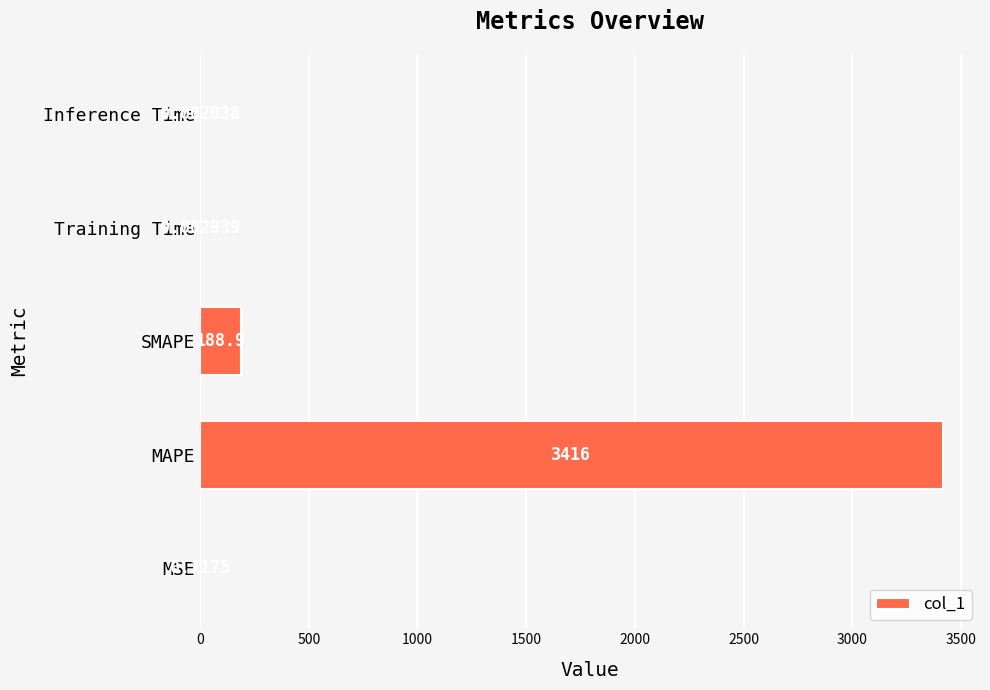

What is the sum of the values at MSE and SMAPE?

189.1